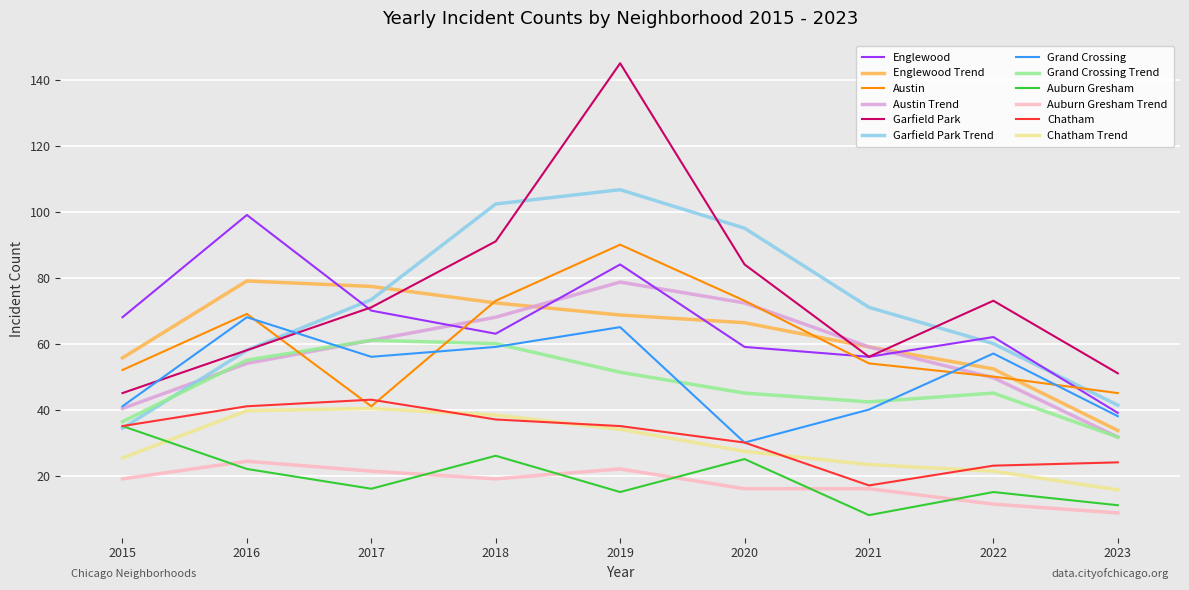

What is the lowest value of the Austin Trend series?

31.7